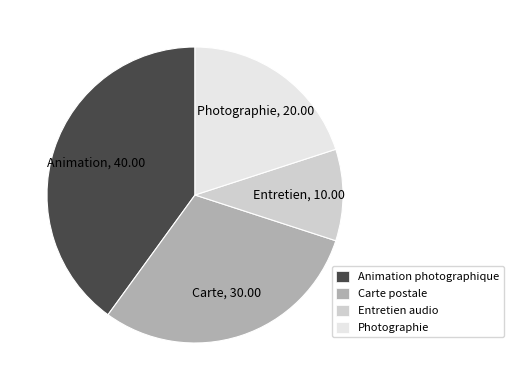

Which has a higher value, Photographie or Animation photographique?

Animation photographique